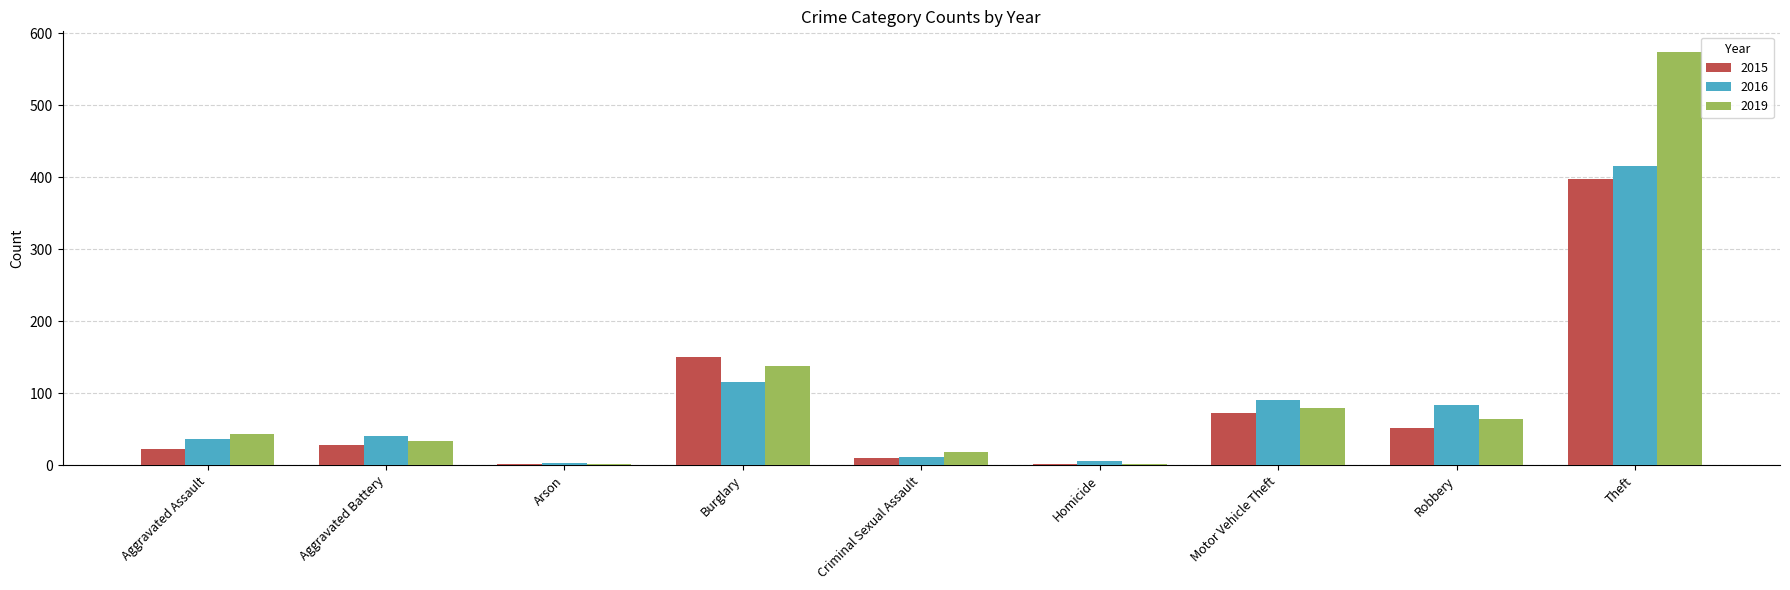

At which category is the sum across all series the highest?

Theft